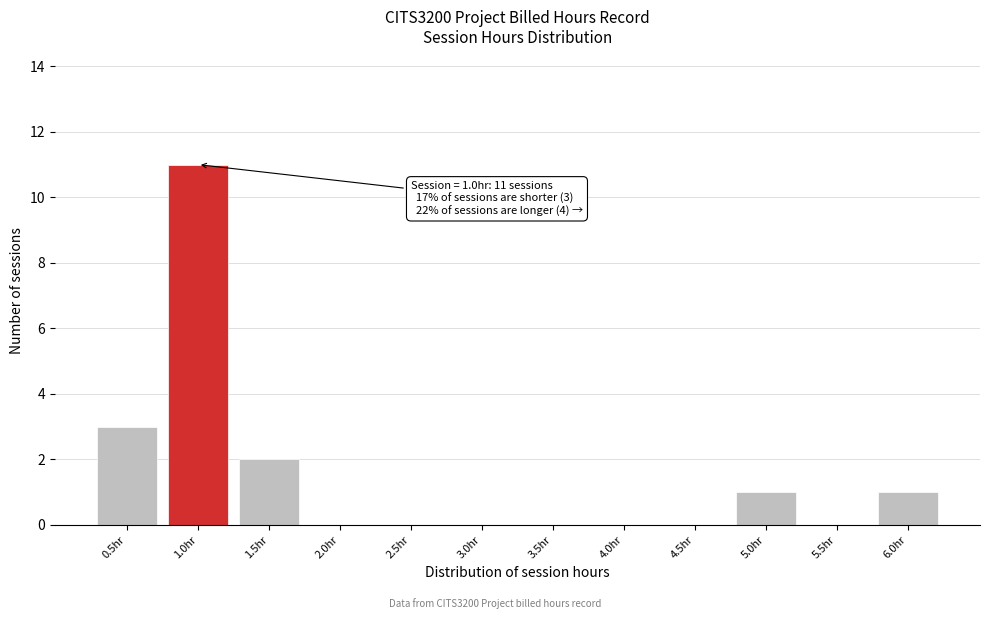

Which range on the x-axis has the tallest bar?

0.75 to 1.25